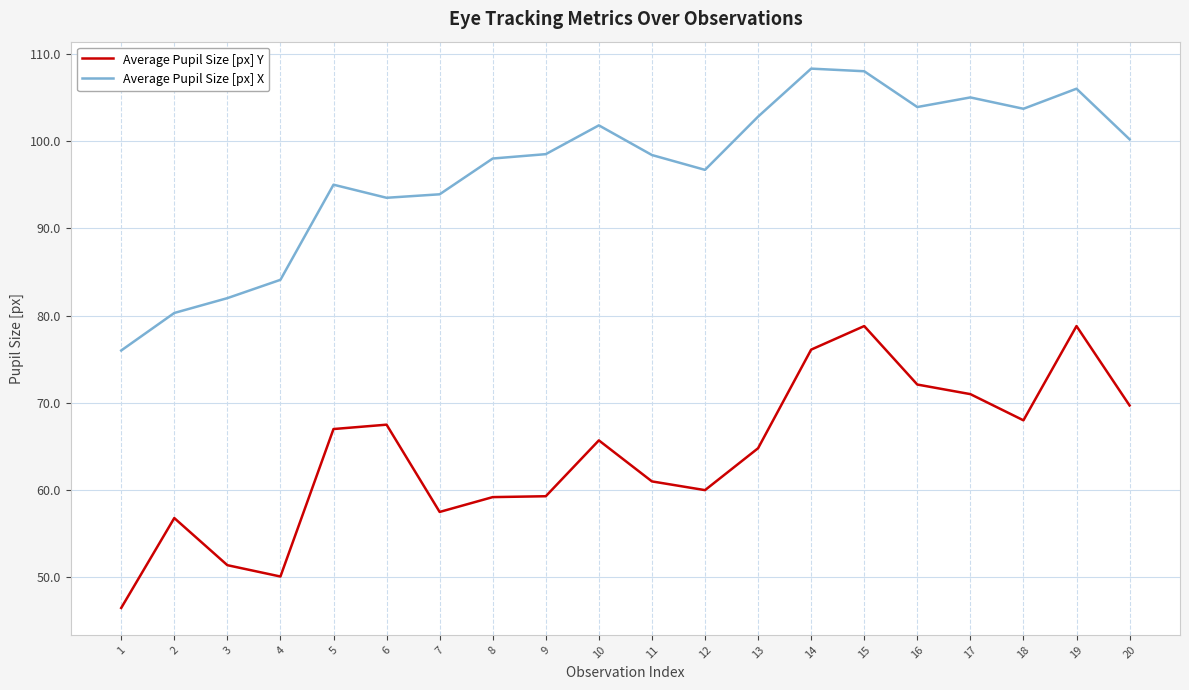

The value of Average Pupil Size [px] Y at 1 is 26.2. True or false?

False